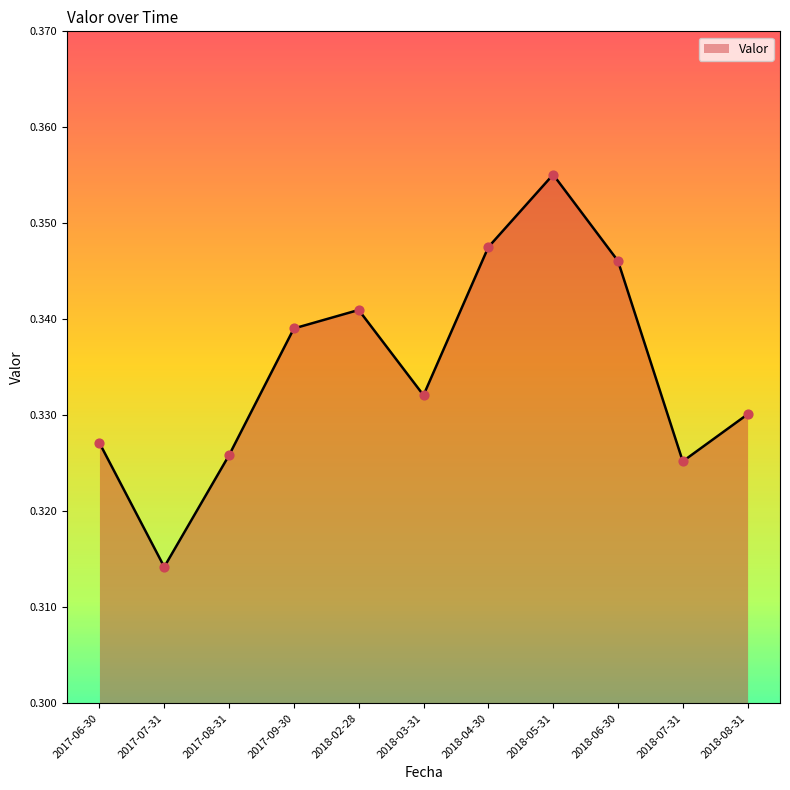

Which has a higher value, 2018-06-30 or 2017-08-31?

2018-06-30